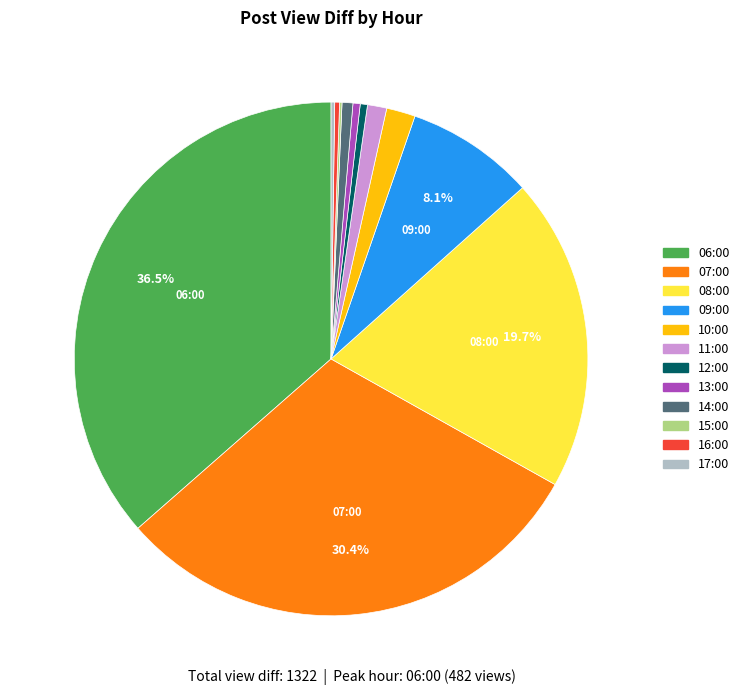

Is it true that 09:00 is 8% of the pie?

True